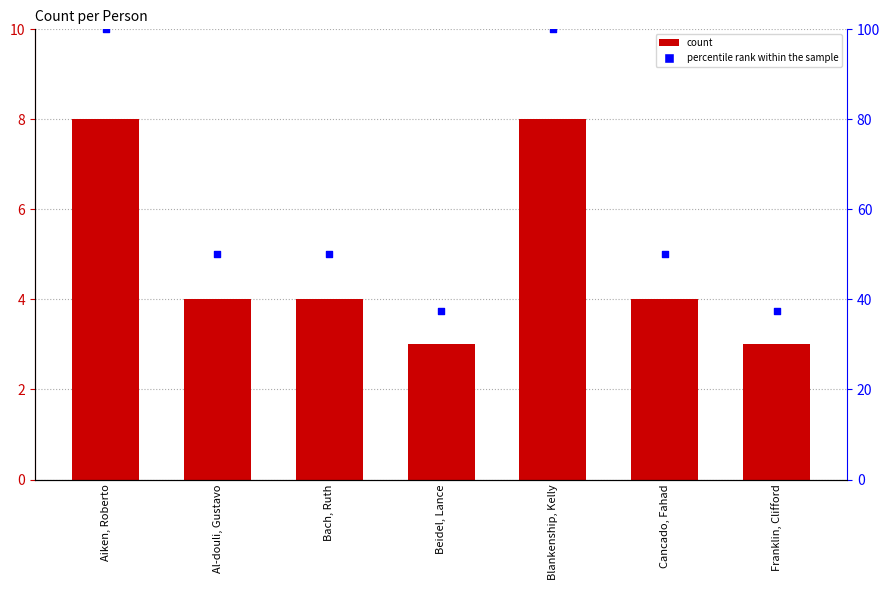

Which series reaches the minimum Y coordinate?

count